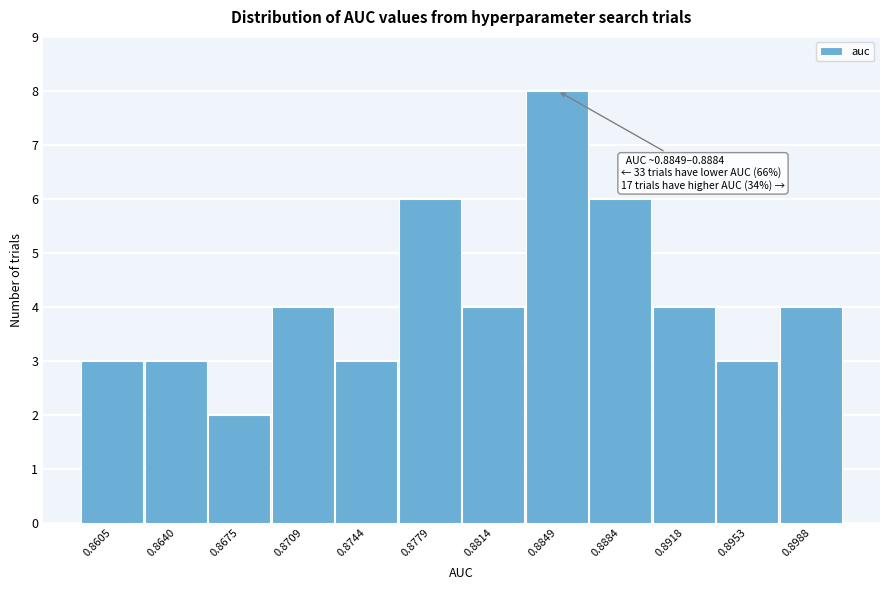

Reading right to left, list all the values displayed in this chart.

4	3	4	6	8	4	6	3	4	2	3	3